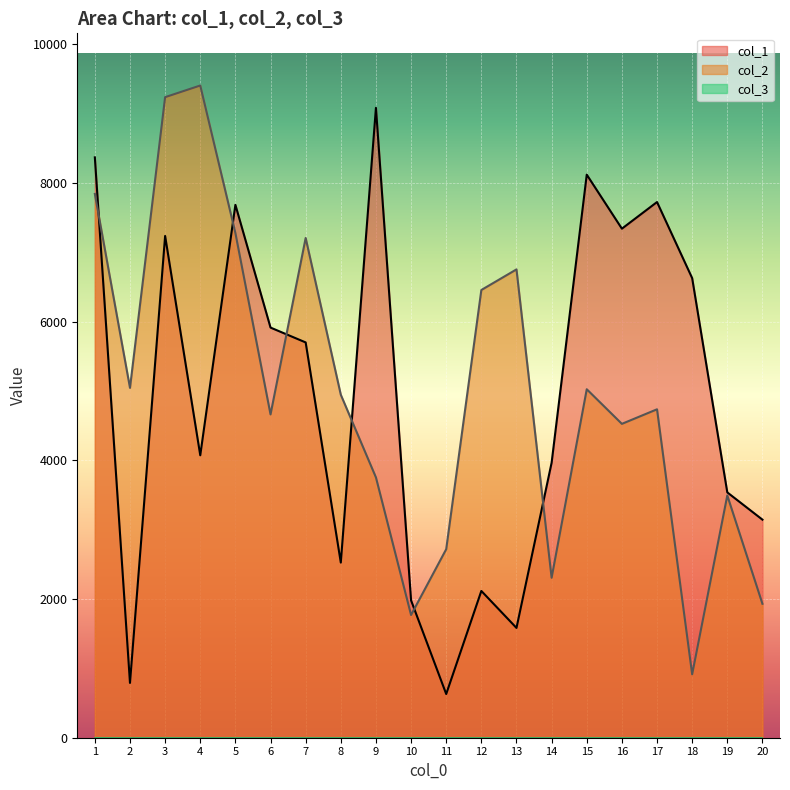

Reading right to left, list all the values displayed in this chart.

col_1: 3144	3537	6626	7723	7339	8118	3965	1583	2116	630	1980	9081	2525	5699	5913	7683	4072	7234	790	8367
col_2: 1931	3493	914	4735	4525	5024	2306	6752	6455	2718	1769	3753	4945	7205	4661	7276	9403	9235	5044	7840